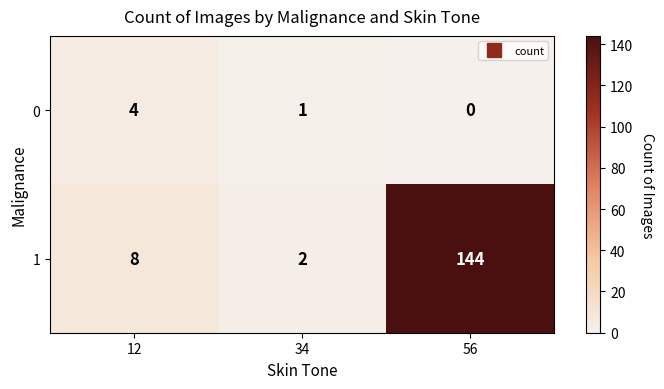

List the labels in order of 1 value, smallest first.

34, 12, 56